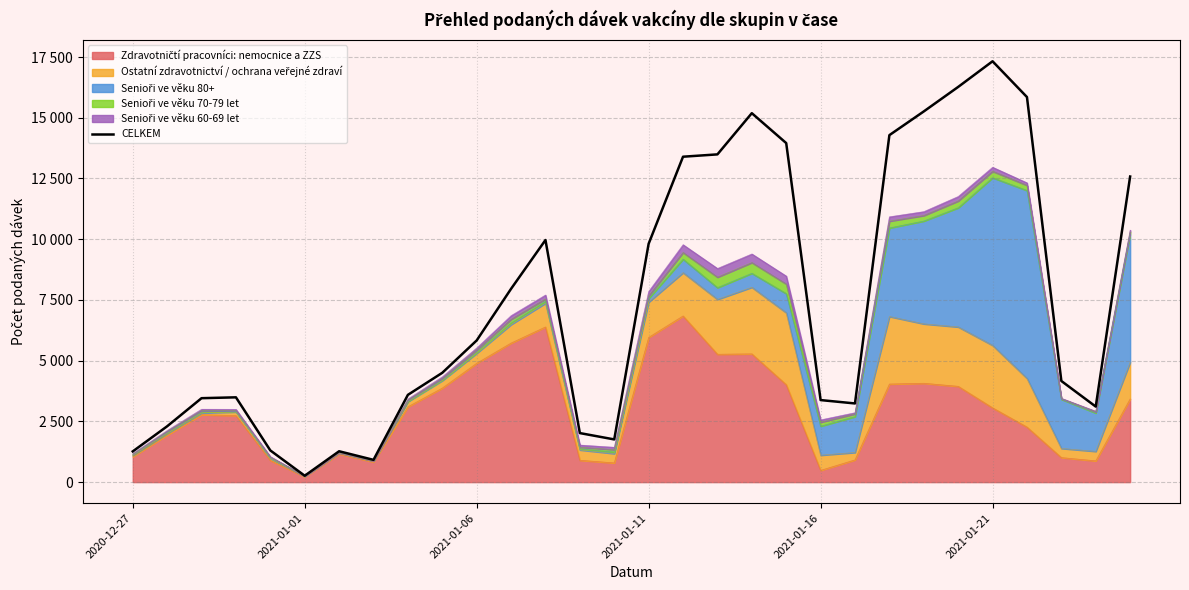

What is the change in value from 2021-01-21 to 12?

+9704